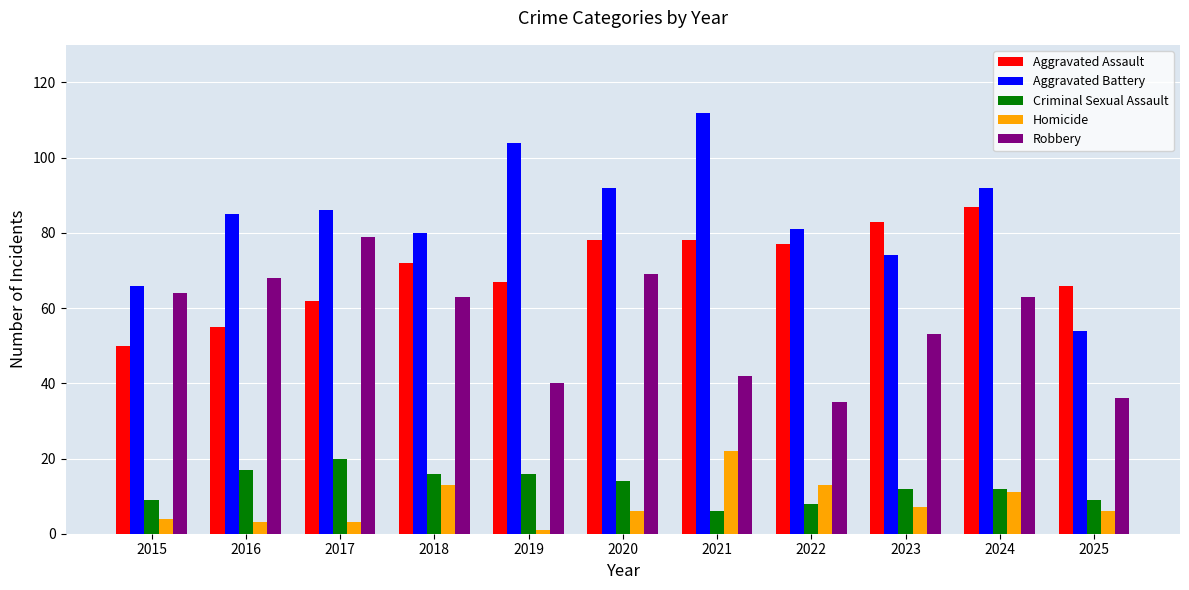

Reading right to left, extract all data points from this chart.

Aggravated Assault: 2025=66	2024=87	2023=83	2022=77	2021=78	2020=78	2019=67	2018=72	2017=62	2016=55	2015=50
Aggravated Battery: 2025=54	2024=92	2023=74	2022=81	2021=112	2020=92	2019=104	2018=80	2017=86	2016=85	2015=66
Criminal Sexual Assault: 2025=9	2024=12	2023=12	2022=8	2021=6	2020=14	2019=16	2018=16	2017=20	2016=17	2015=9
Homicide: 2025=6	2024=11	2023=7	2022=13	2021=22	2020=6	2019=1	2018=13	2017=3	2016=3	2015=4
Robbery: 2025=36	2024=63	2023=53	2022=35	2021=42	2020=69	2019=40	2018=63	2017=79	2016=68	2015=64